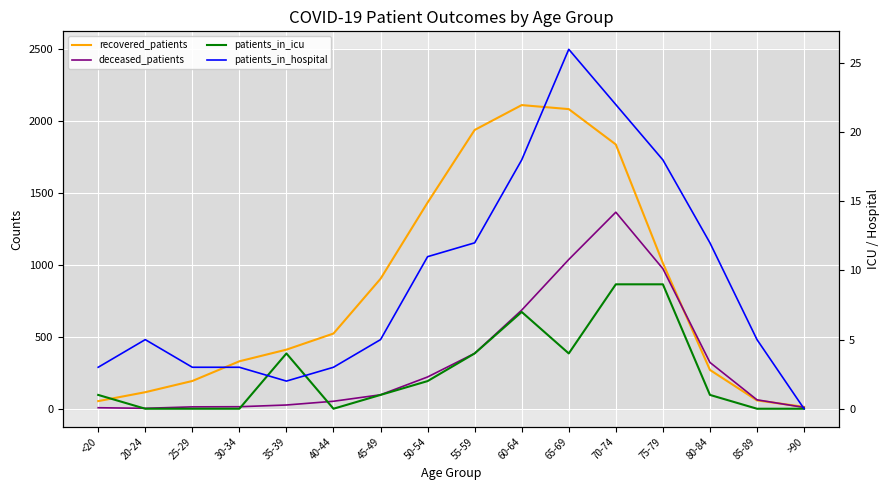

What is the difference between the maximum and minimum values in the deceased_patients series?

1364